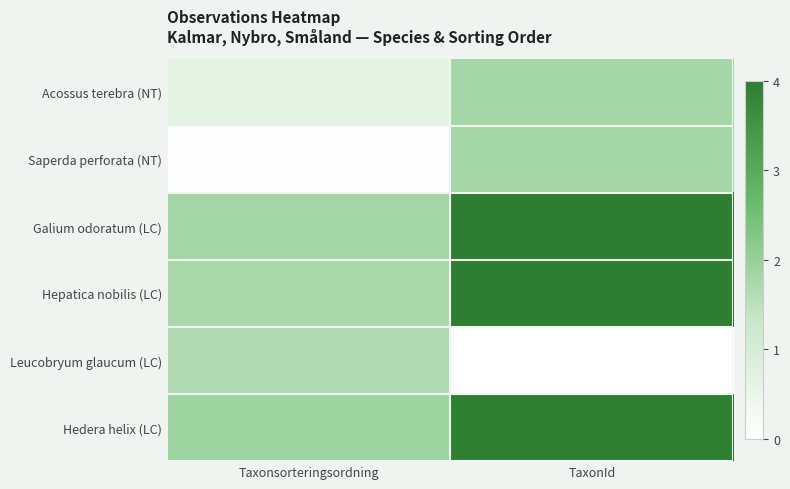

At which category is the sum across all series the highest?

TaxonId